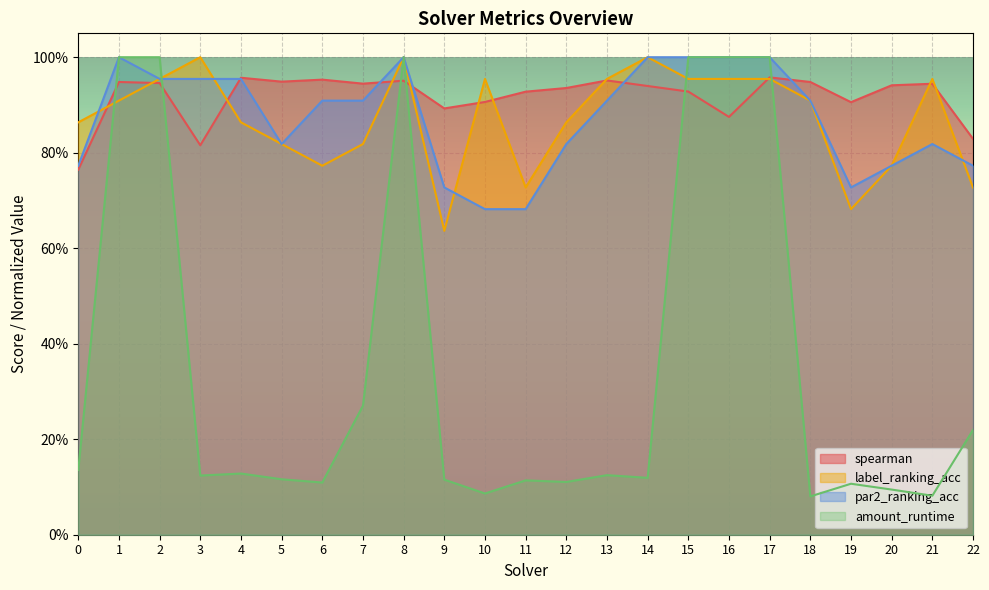

Which series ends up on top after the final intersection of spearman and label_ranking_acc?

spearman